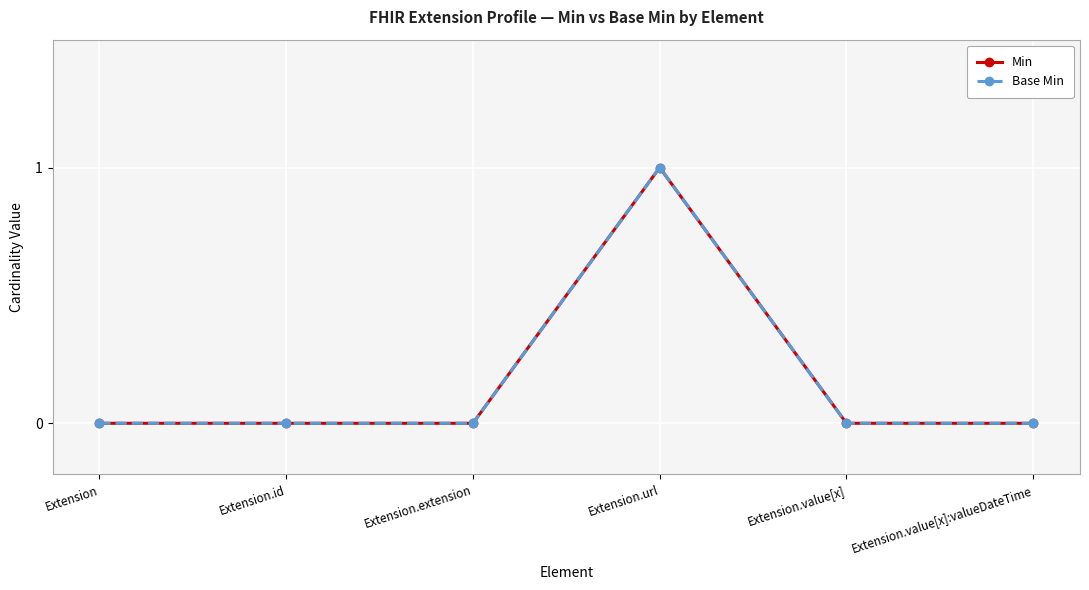

What is the sum of all Min values?

1